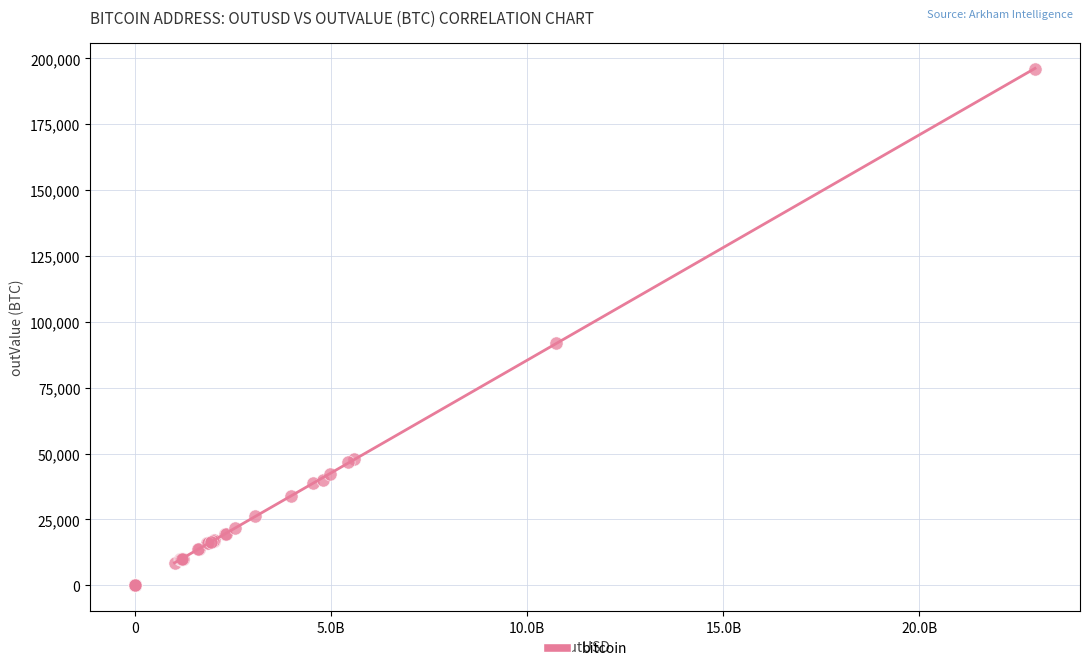

What Y value in the scatter plot is closest to 98059?

91998.4